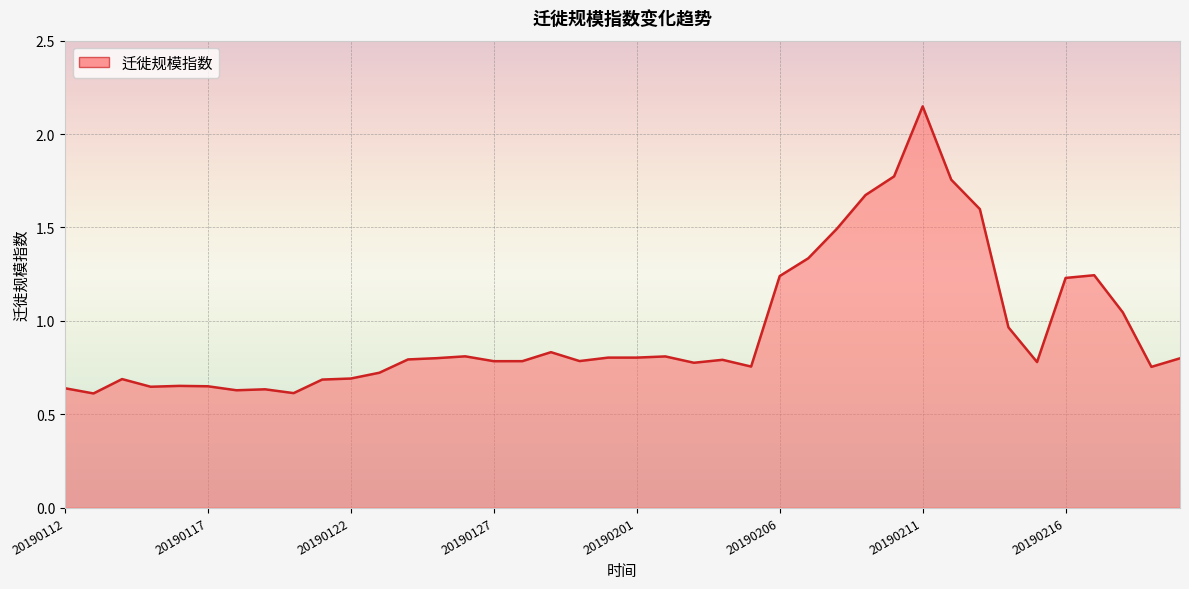

What is the difference between the maximum and minimum values?

1.5